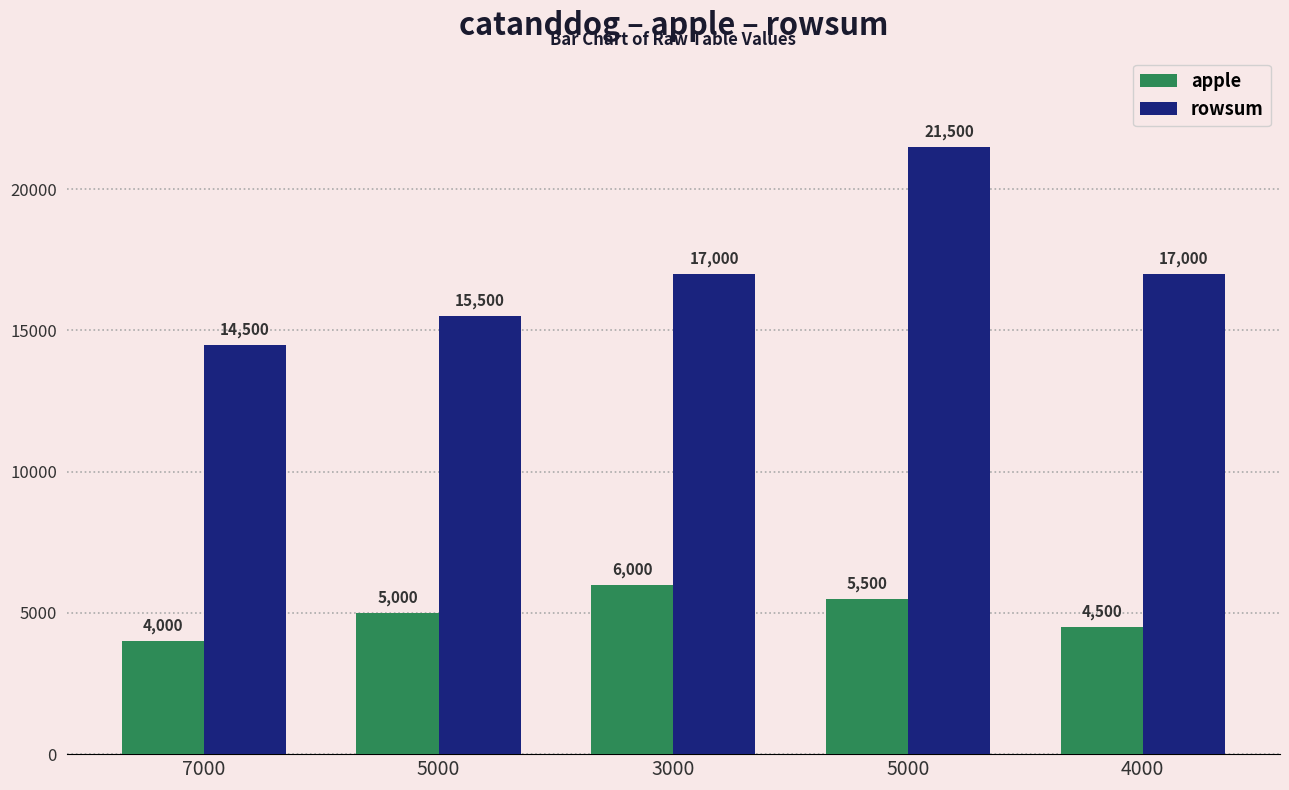

What is the label of the 1st bar from the left?

7000